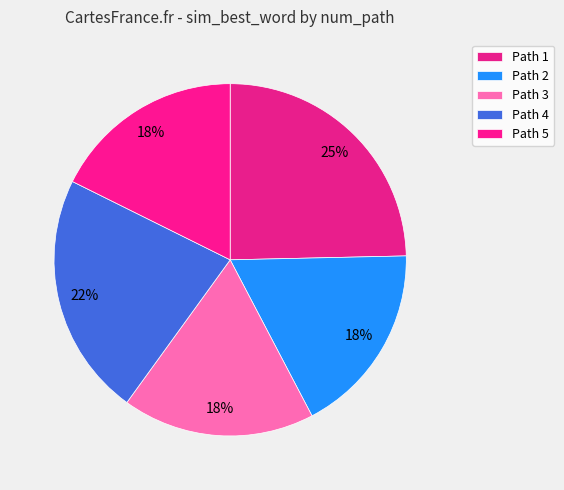

Rank the categories by value from highest to lowest.

1, 4, 2, 3, 5